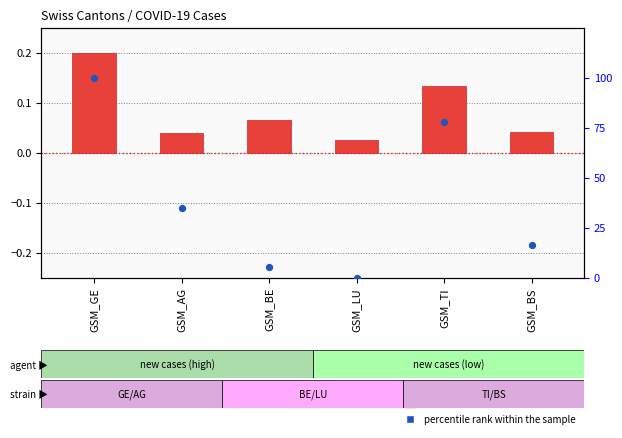

What is the total value across all series at GSM_BE?

5.6